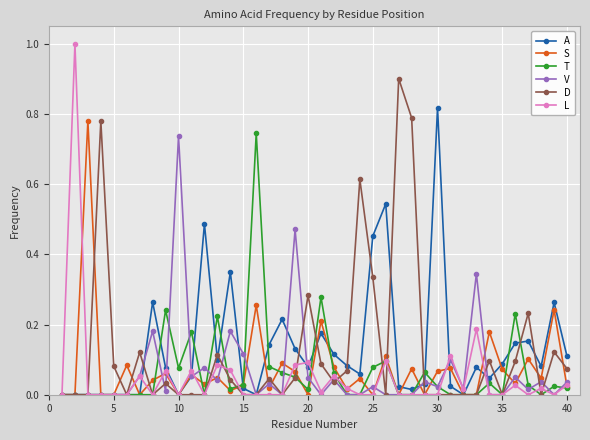

What is the greatest value displayed?

1.0